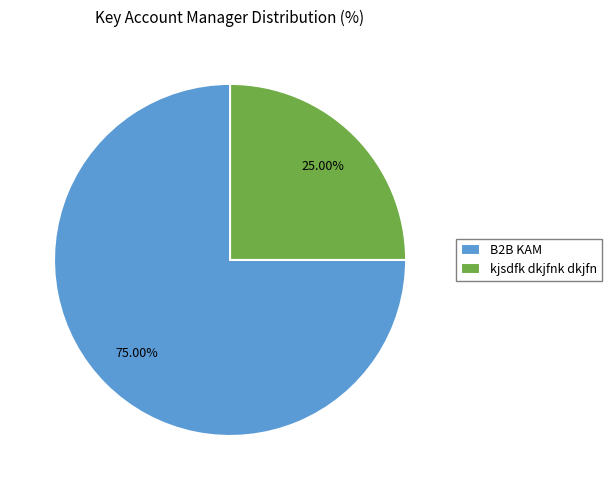

Rank the categories by value from lowest to highest.

kjsdfk dkjfnk dkjfn, B2B KAM